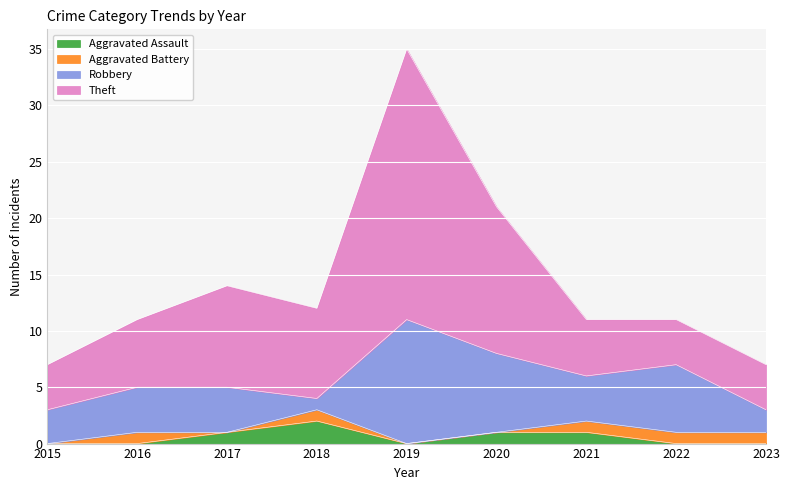

Where is the first local minimum for Theft?

2018